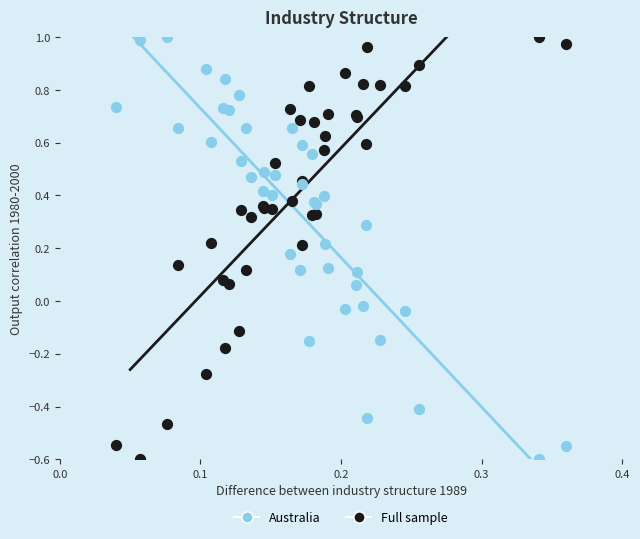

What are all the series names shown in the legend?

Australia, Full sample